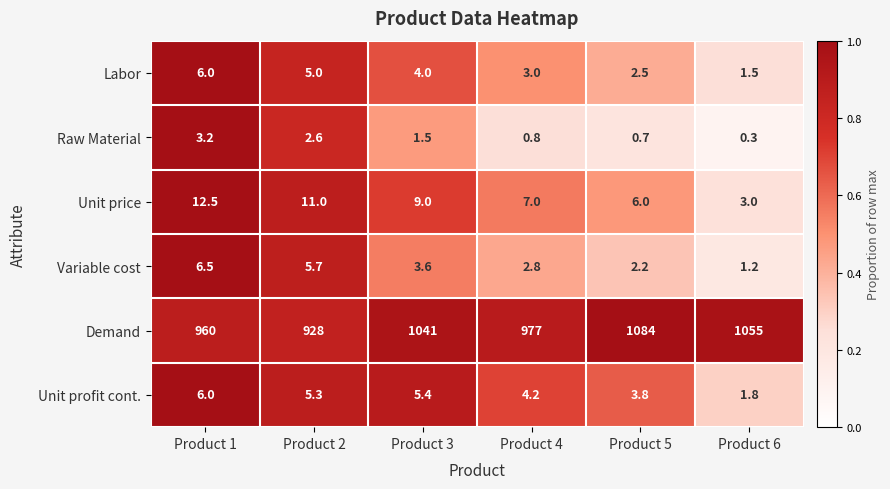

What is the spread (max minus min) of values at Product 3?

1039.5